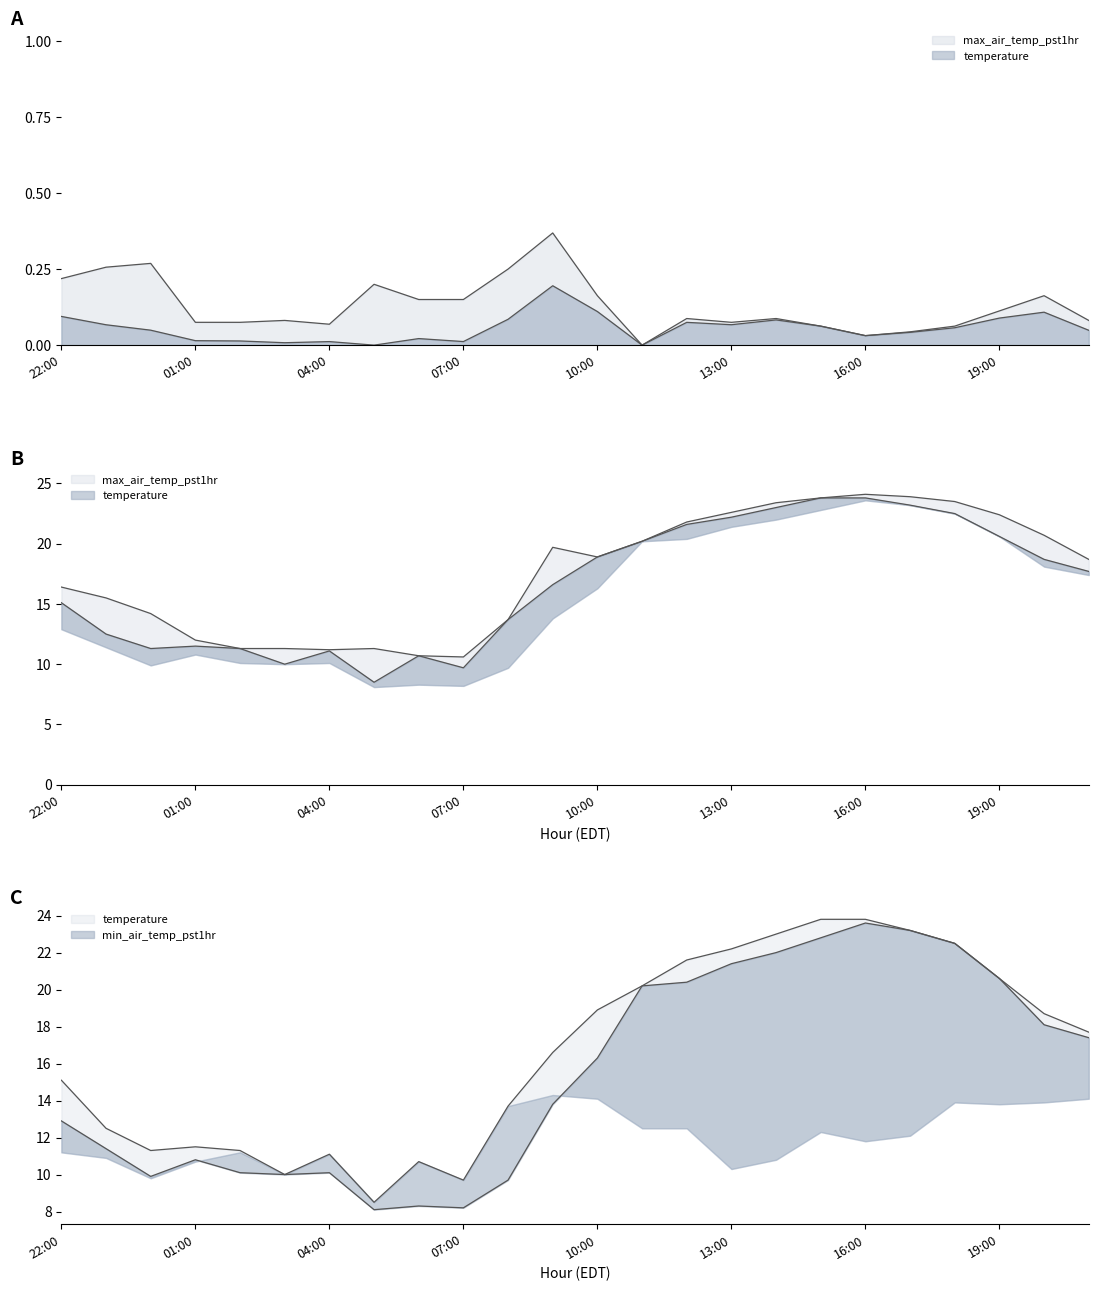

What is the spread (max minus min) of values at 04:00?

1.1